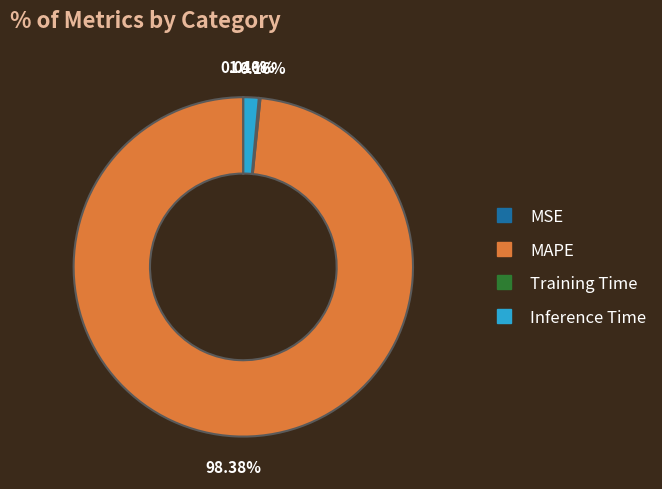

Which slice is the largest?

MAPE